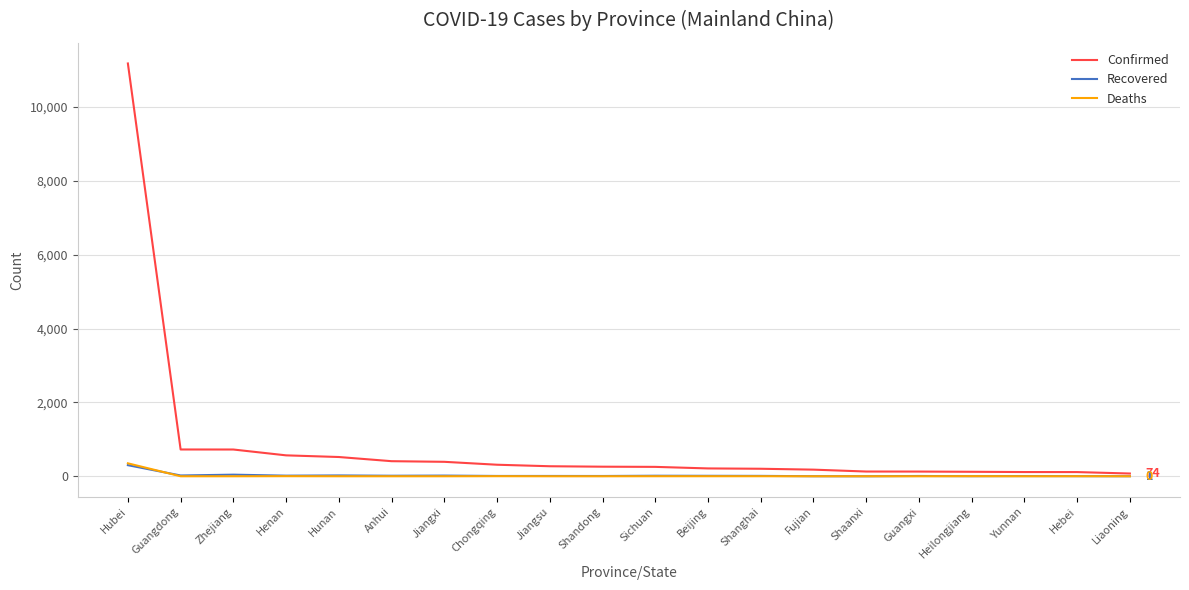

What is the difference between the maximum and minimum values in the Confirmed series?

11103